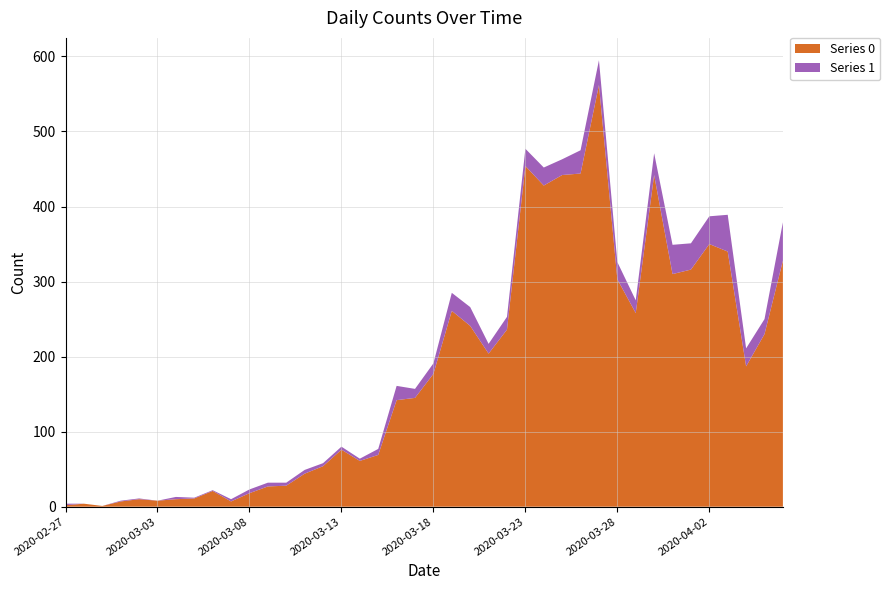

Reading left to right, list all the values displayed in this chart.

Series 0: 2	4	1	7	10	8	10	11	21	7	18	27	28	44	54	76	61	69	142	145	177	261	241	204	236	454	428	442	444	562	303	258	442	310	316	350	340	187	230	328
Series 1: 2	0	0	1	1	0	3	1	1	3	5	5	4	5	4	4	3	8	19	12	14	24	25	13	17	23	24	21	31	33	23	17	29	39	35	37	49	24	20	51